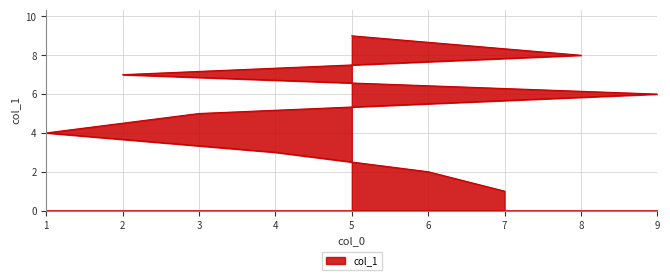

Reading left to right, transcribe all the data shown in this chart.

7=1	6=2	4=3	1=4	3=5	9=6	2=7	8=8	5=9